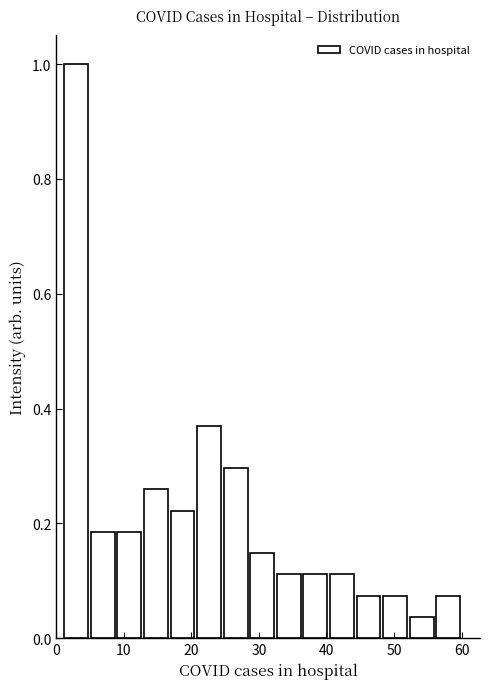

Around what value on the x-axis is the tallest bar? Give the approximate position of its centre, as read against the axis.

3